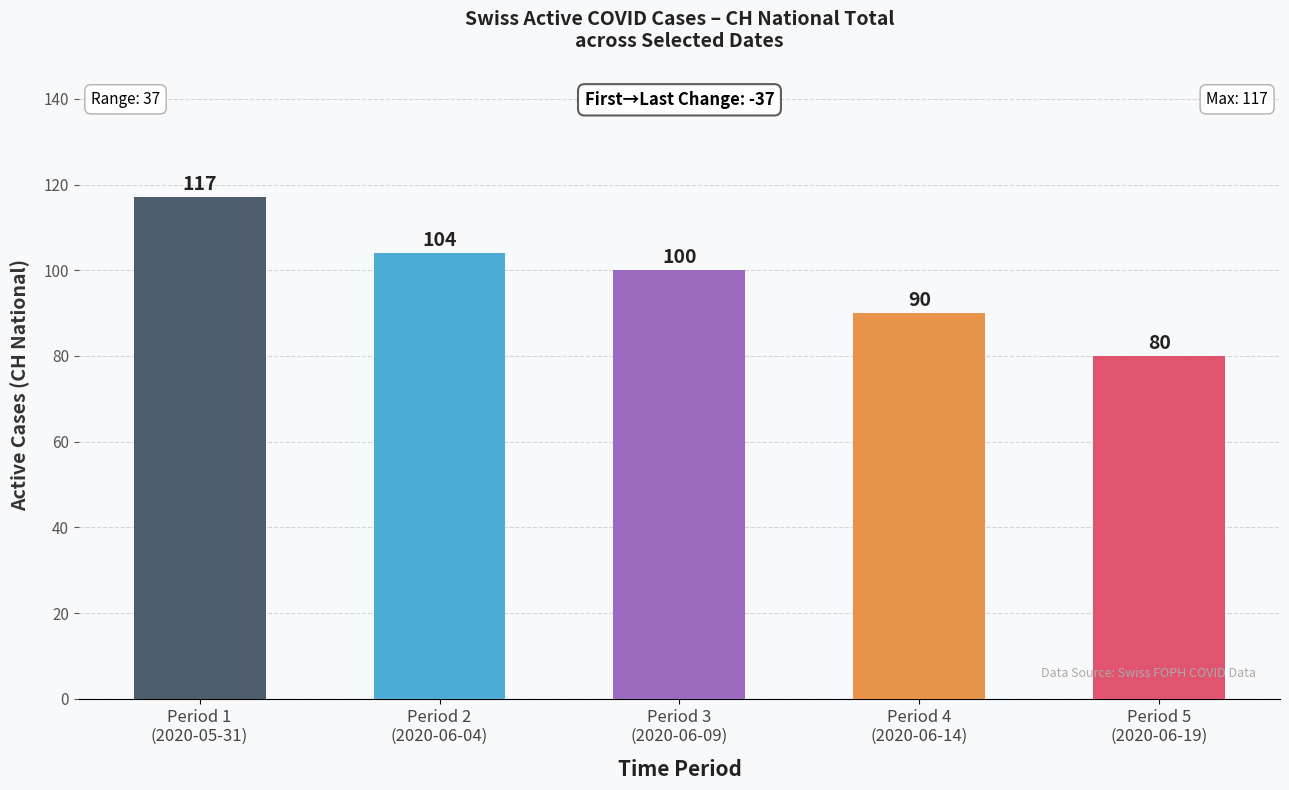

The value at Period 5
(2020-06-19) is 47. True or false?

False